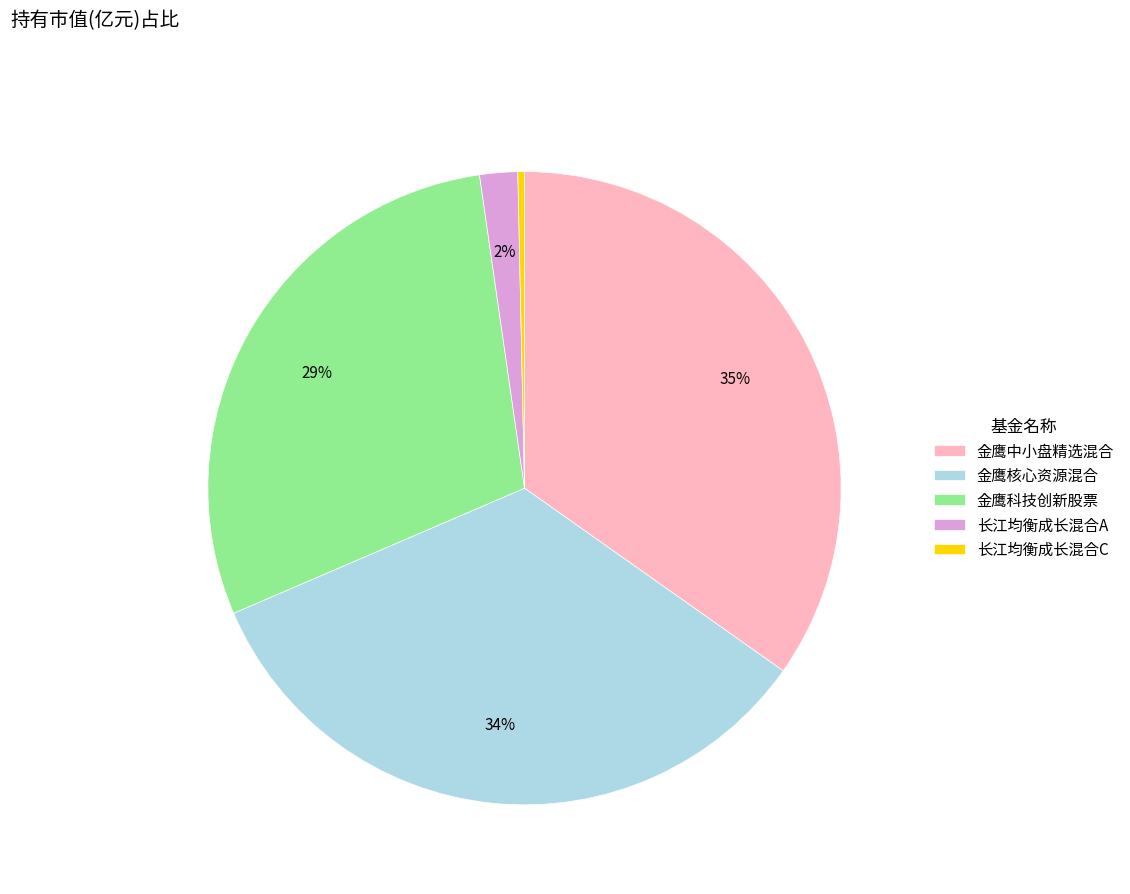

Which has a higher value, 金鹰科技创新股票 or 长江均衡成长混合C?

金鹰科技创新股票